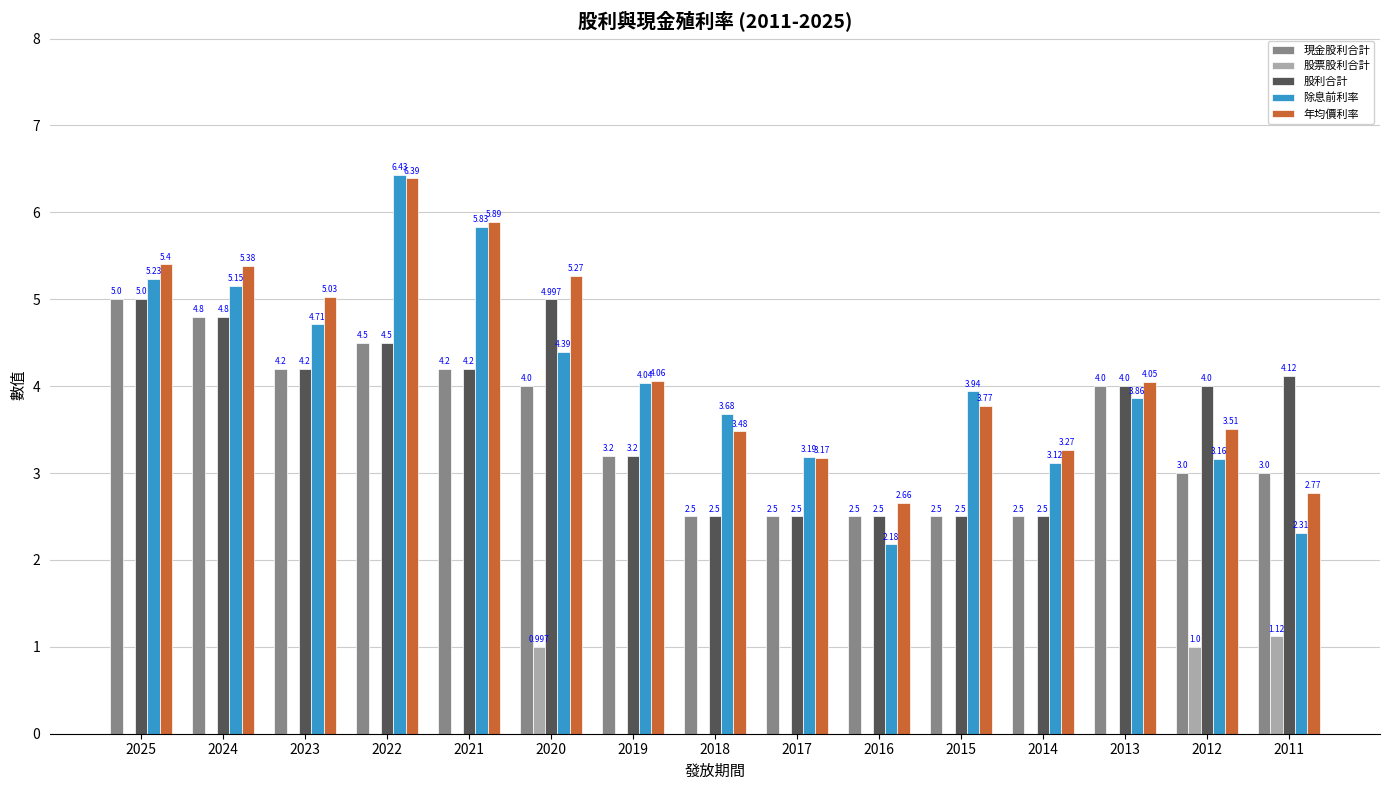

Is the value of 股利合計 at 2019 greater than the value of 年均價利率 at 2016?

Yes